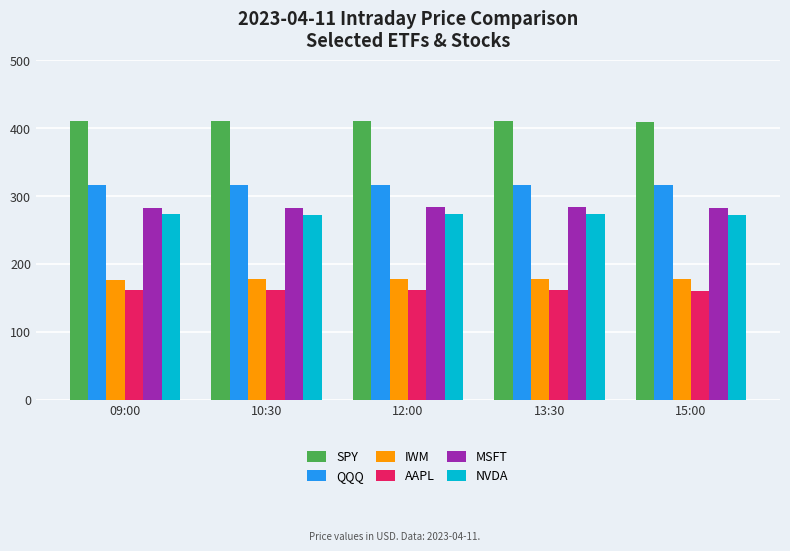

How many bars are there in each group?

6